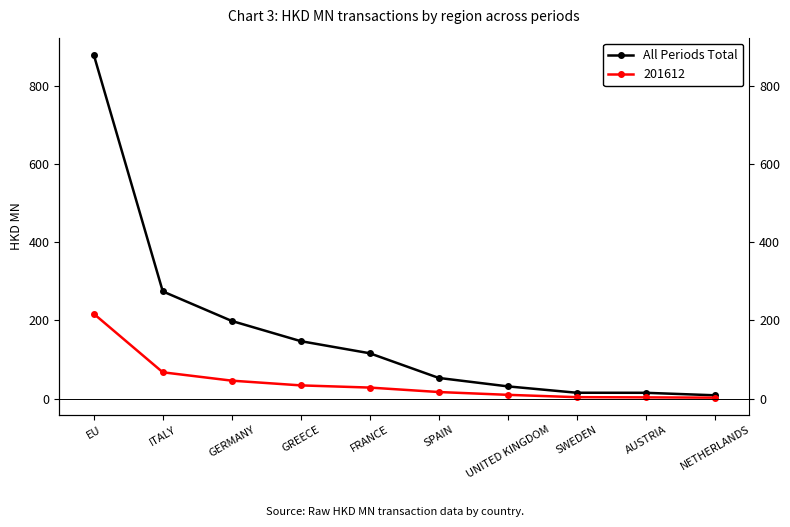

True or false: the data has more than 1 interior local peaks.

False